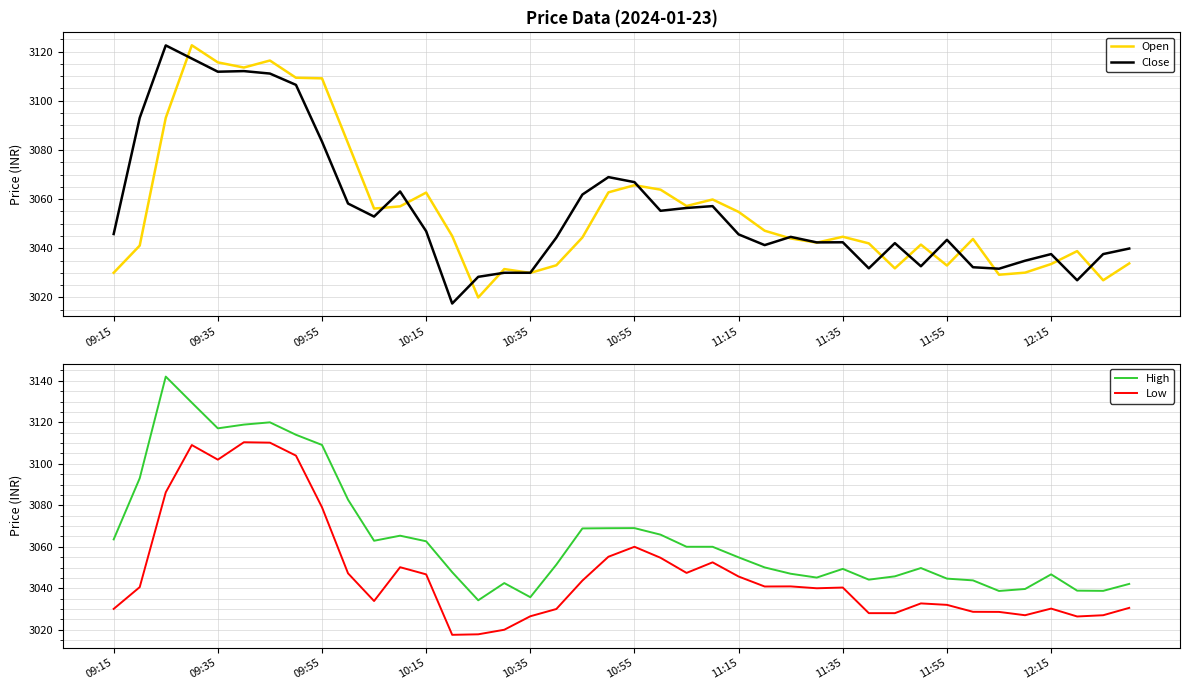

How many interior local valleys does the Low series have?

8